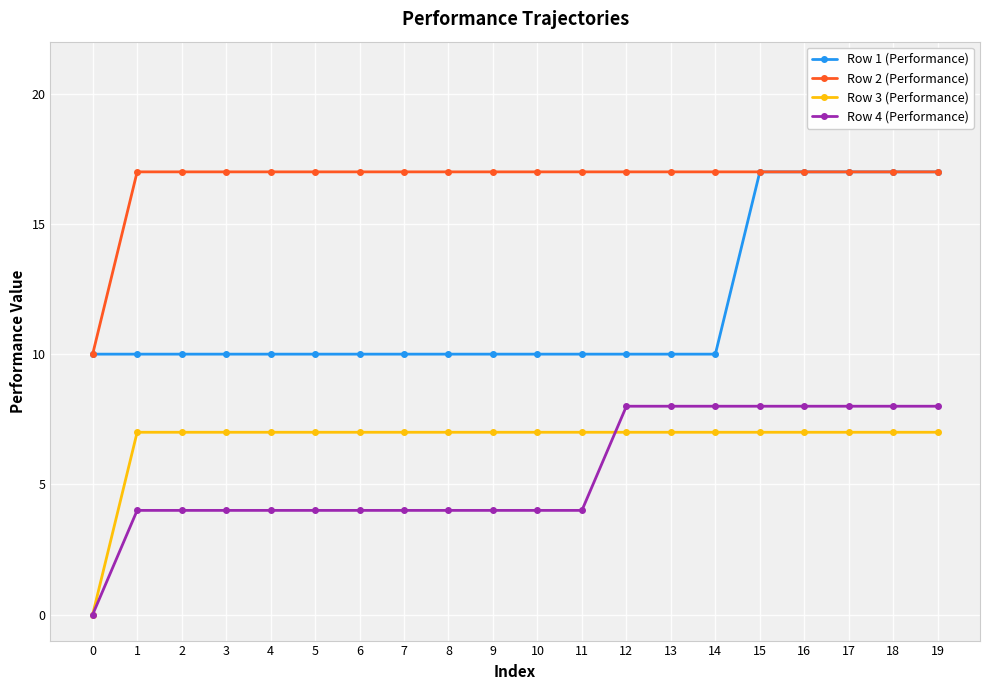

What is the average value of the Row 2 (Performance) series?

17